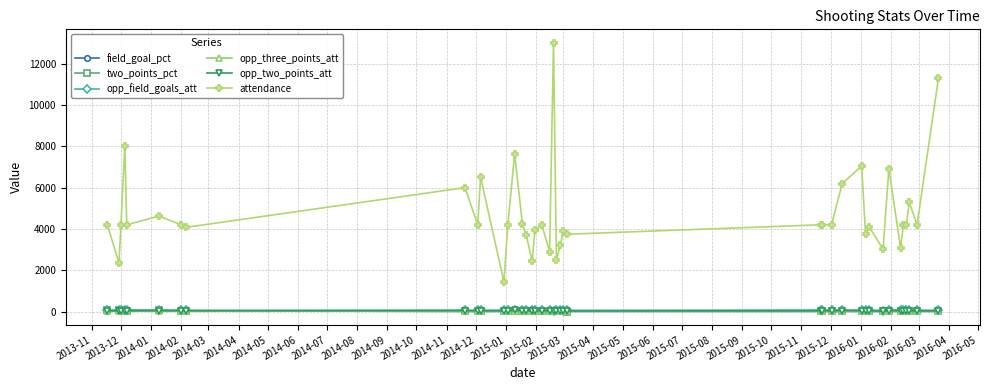

How many series are shown in this chart?

6